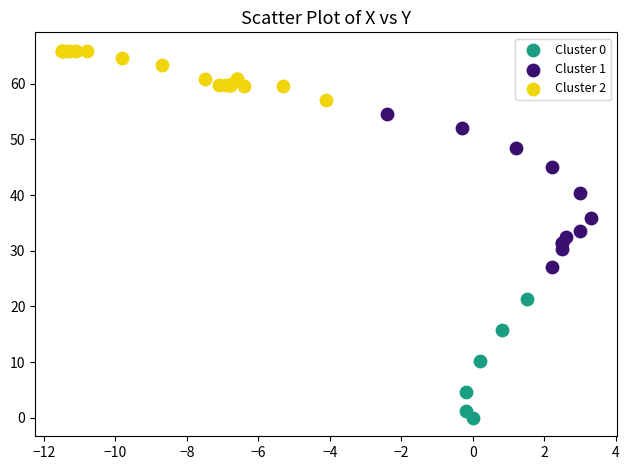

What are all the series names shown in the legend?

Cluster 0, Cluster 1, Cluster 2